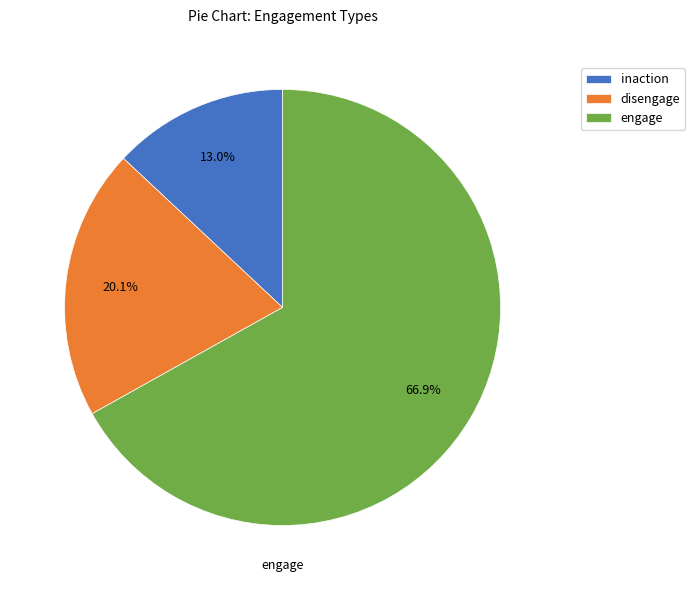

How many slices are in this pie chart?

3